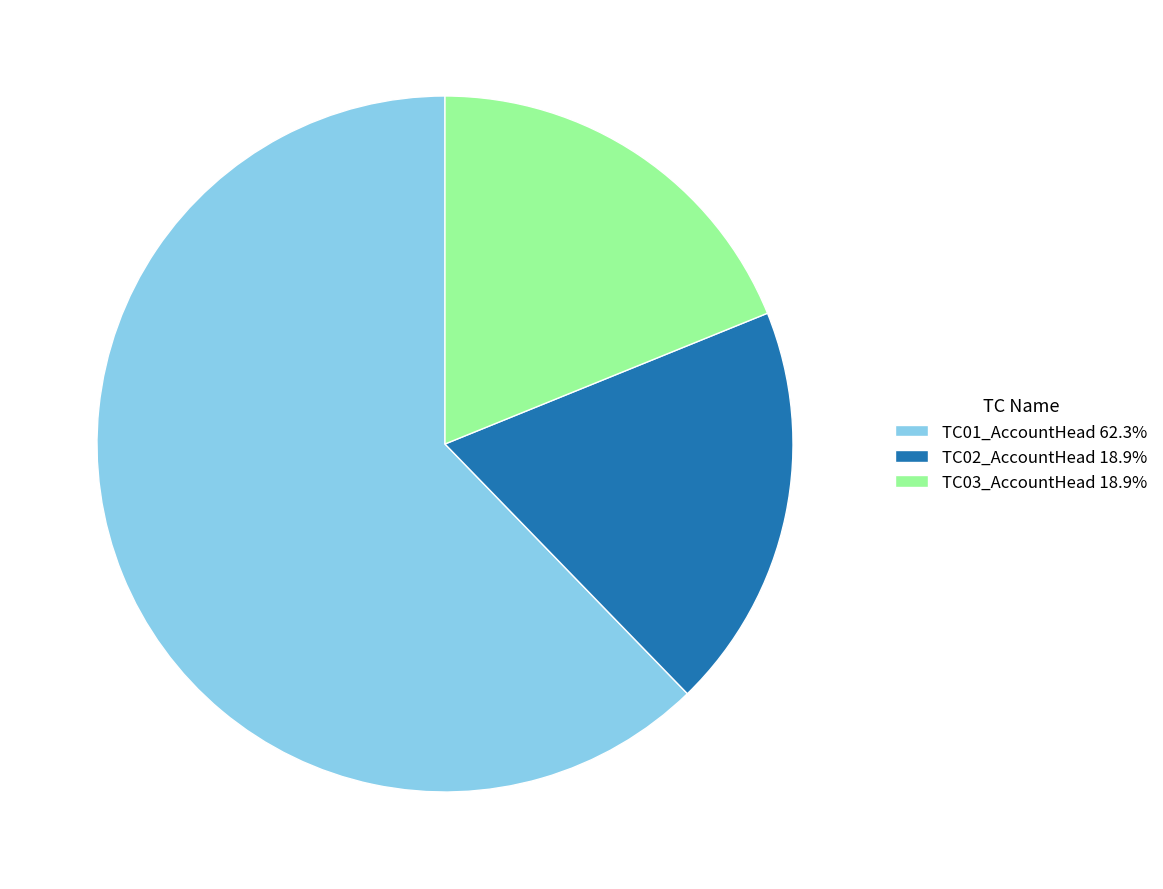

Does TC01_AccountHead account for over 50% of the chart?

Yes